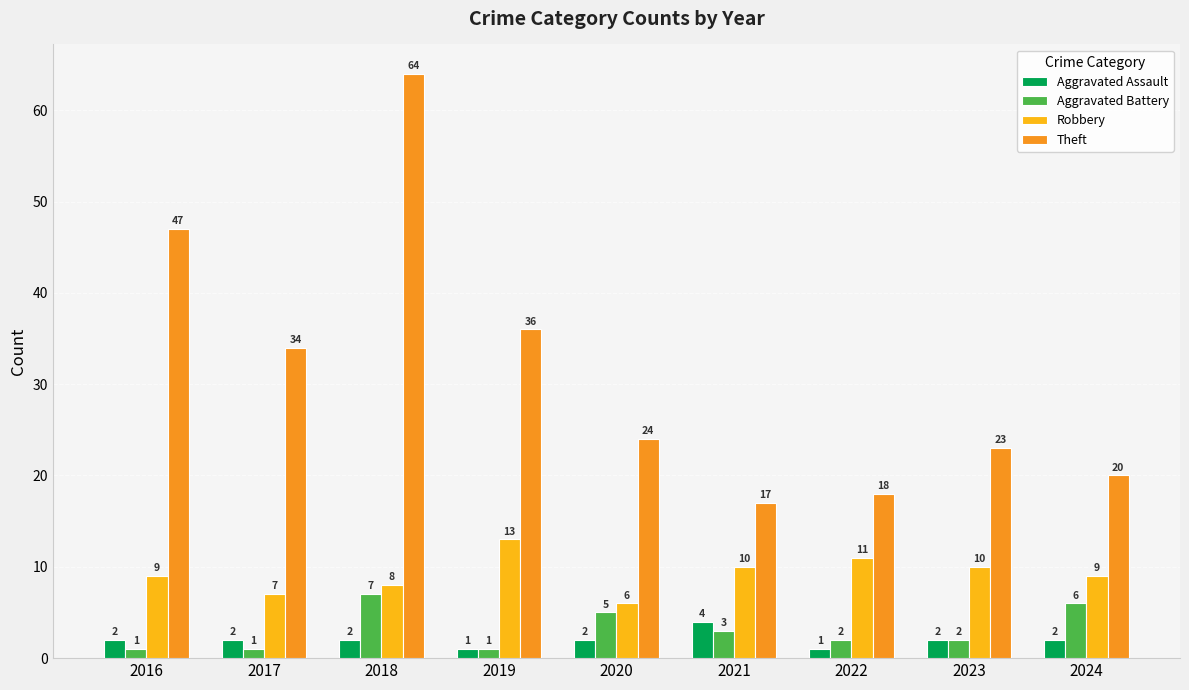

What is the sum of all Theft values?

283